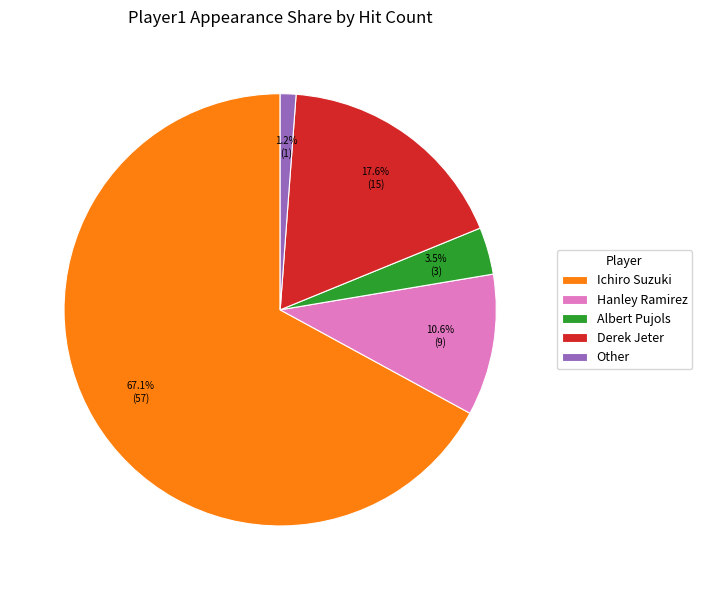

How many slices are in this pie chart?

5